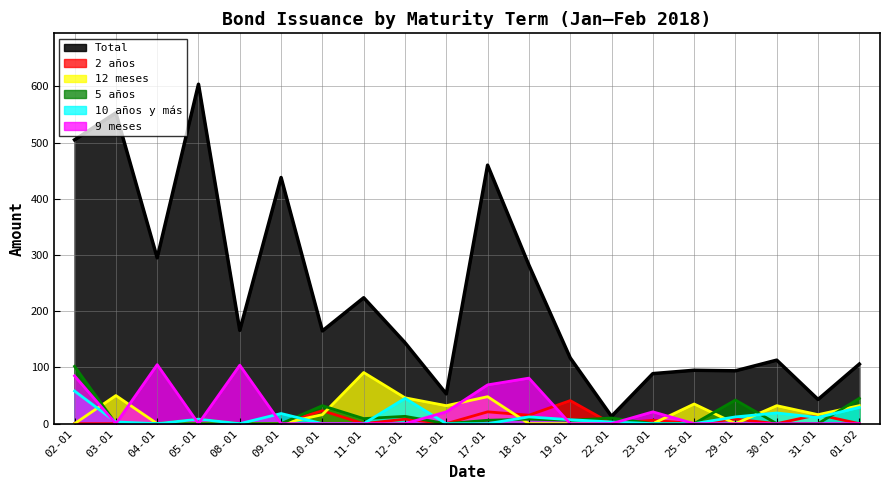

How many distinct data groups are displayed?

6